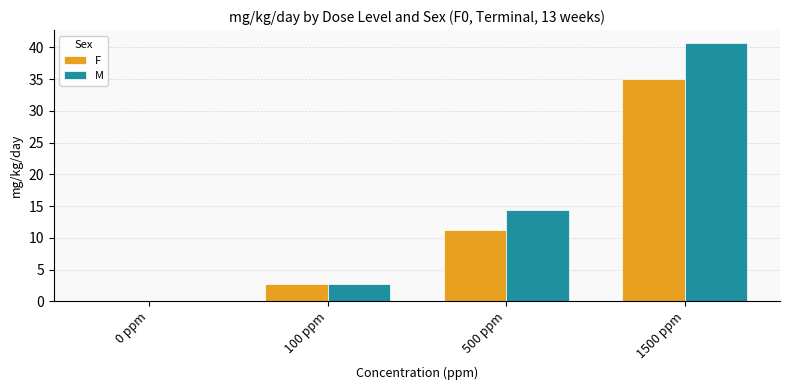

Which series has the largest total across all categories?

M